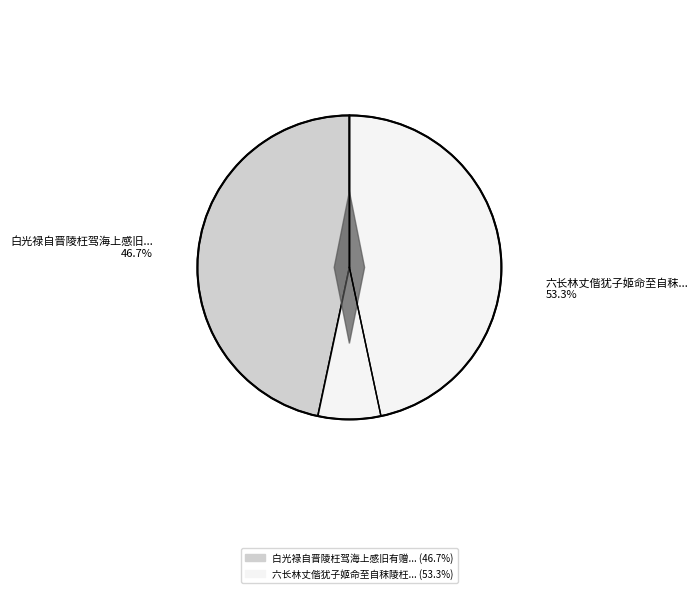

To the nearest percent, what is the difference between the 六长林丈偕犹子姬命至自秣陵枉诗为赠赋谢一律 and 白光禄自晋陵枉驾海上感旧有赠 slice percentages?

7%